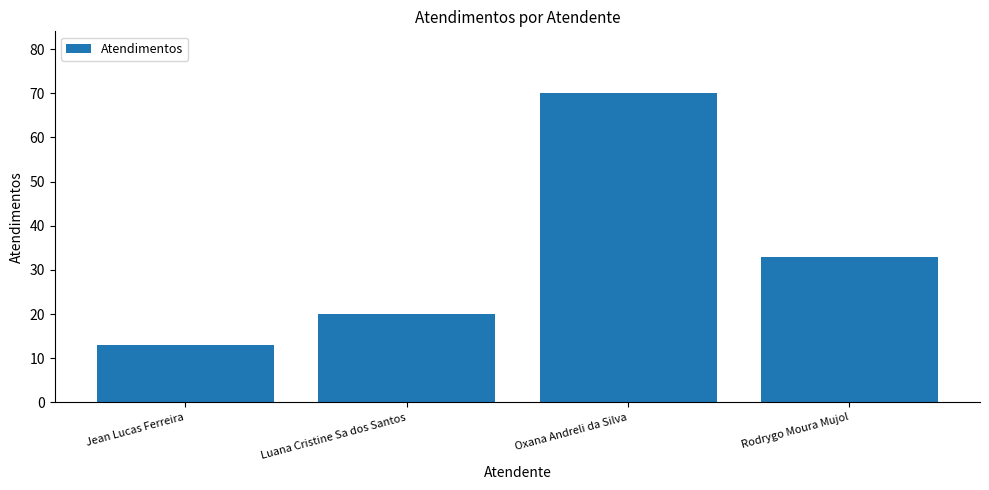

Count the number of categories in the chart.

4